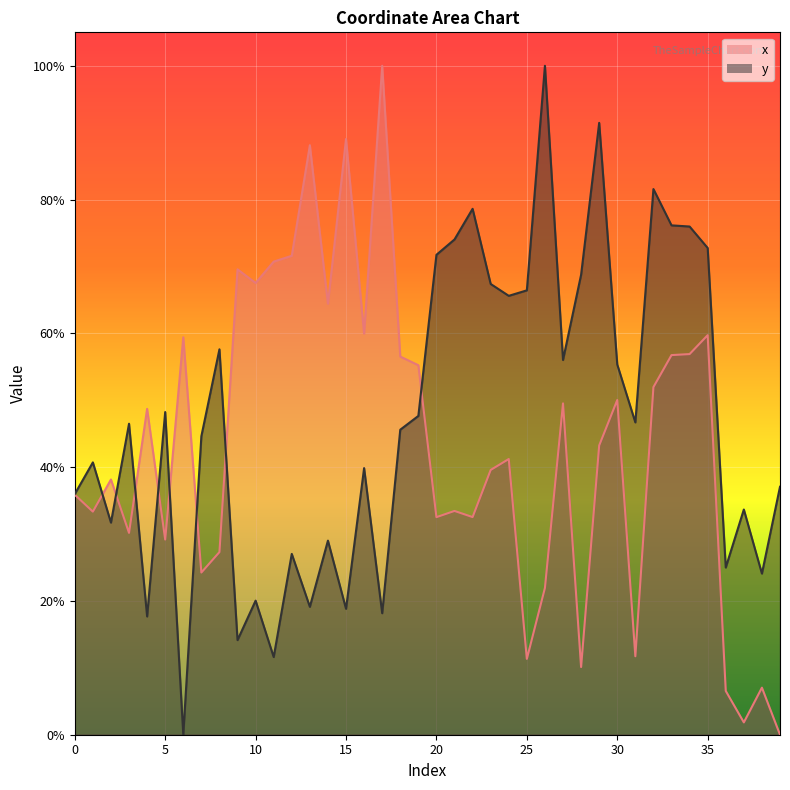

How many distinct data groups are displayed?

2